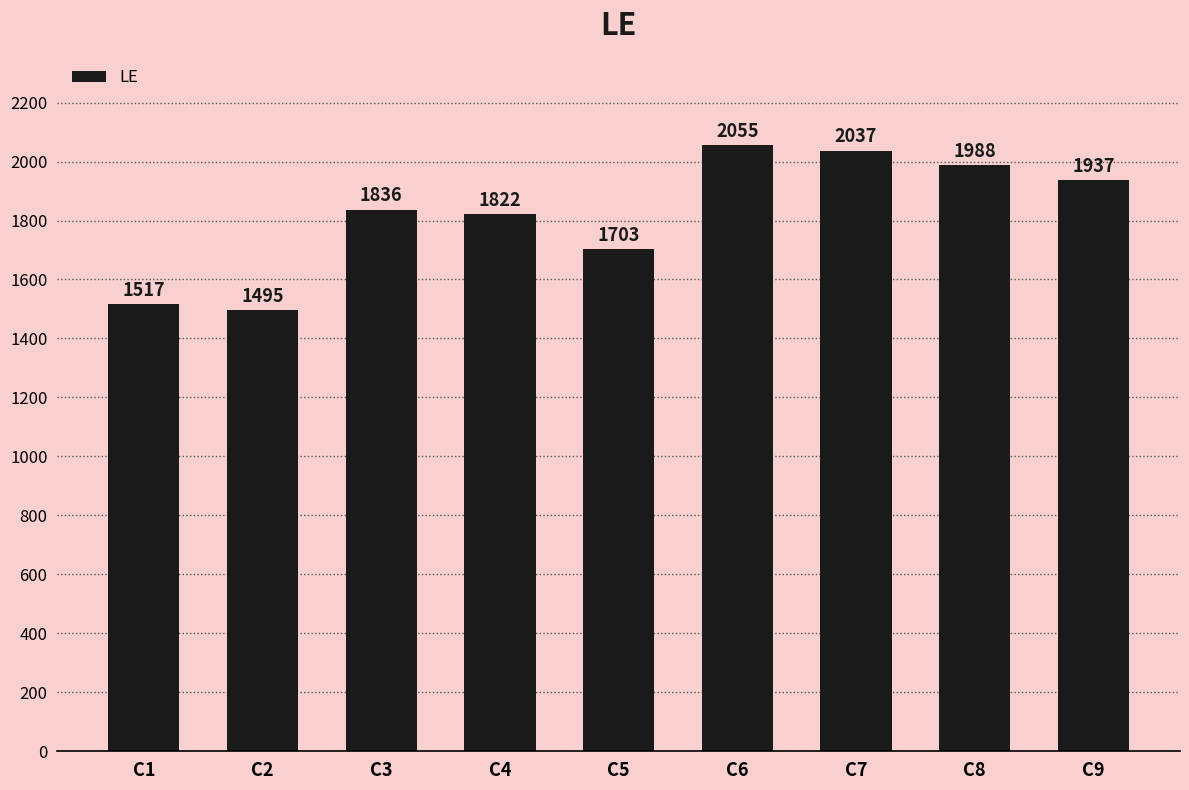

What is the greatest value displayed?

2055